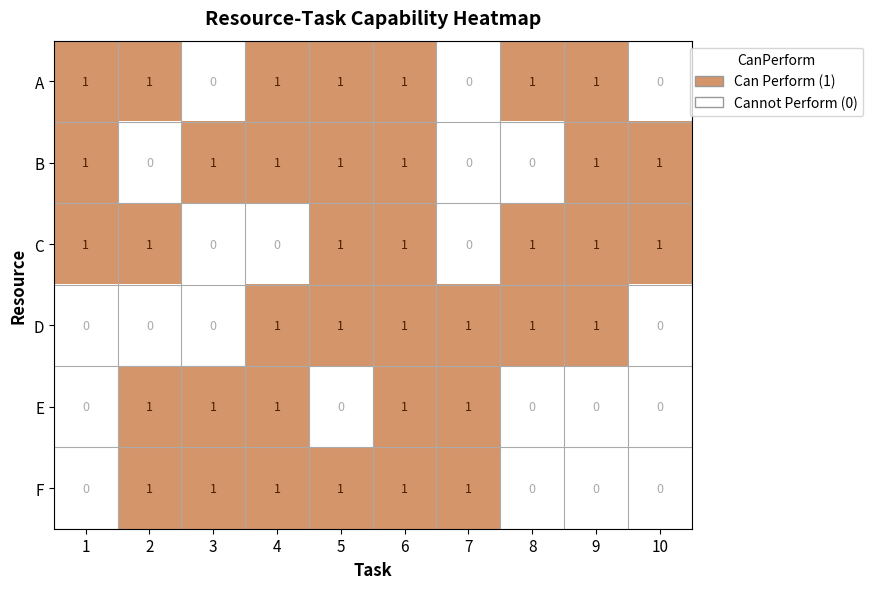

What is the sum of all B values?

7